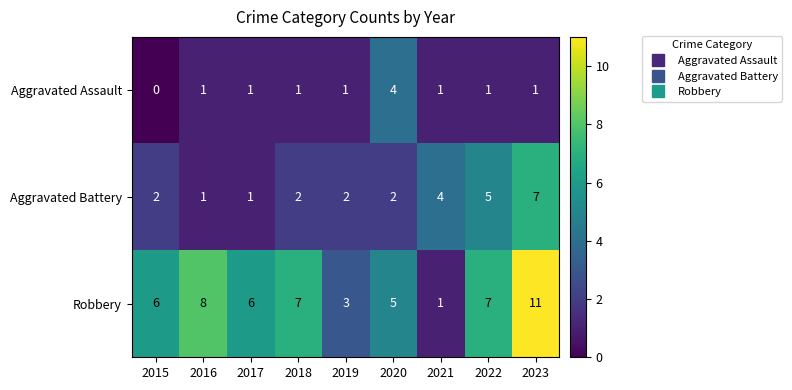

Which category has the highest value across all series?

2023